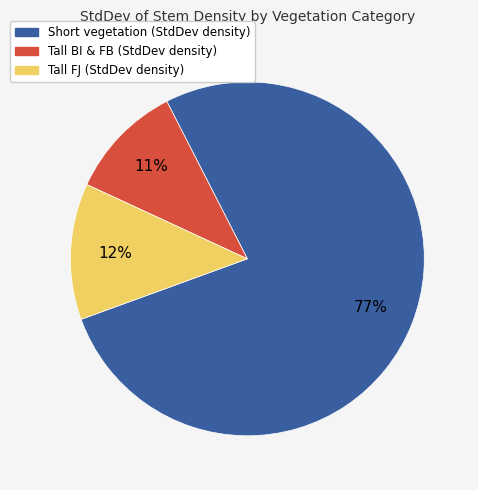

To the nearest percent, what is the difference between the largest and smallest slice percentages?

66%